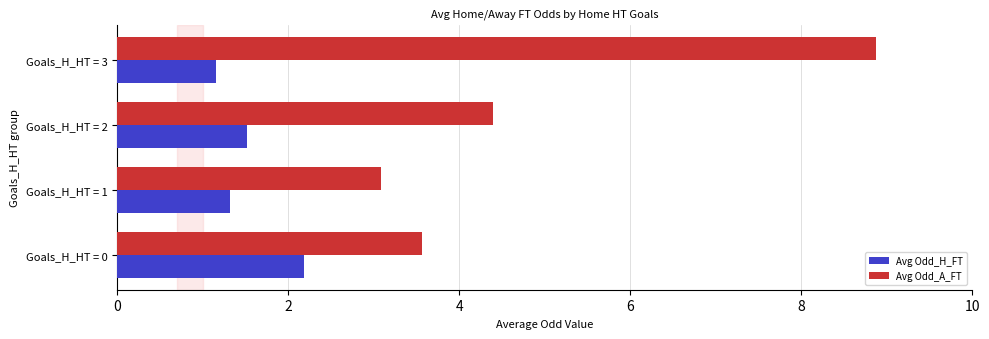

What is the difference between the maximum and minimum values in the Avg Odd_H_FT series?

1.0